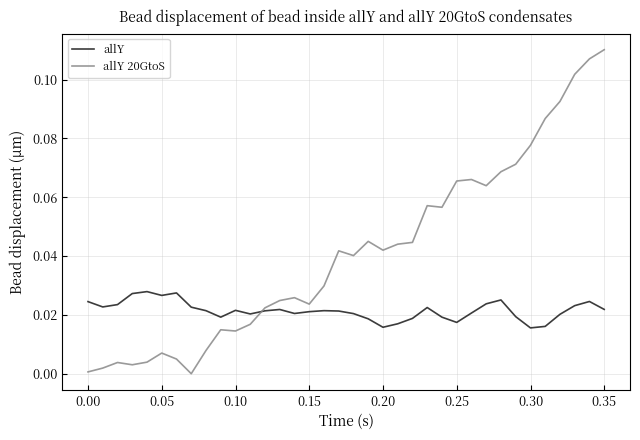

Which series has the largest range (max minus min)?

allY 20GtoS